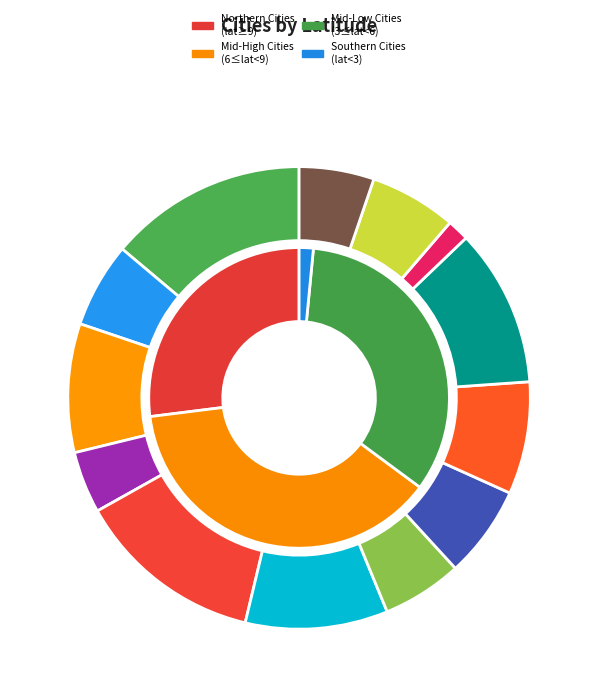

To the nearest percent, what percentage of the pie is IBAGUÉ?

6%